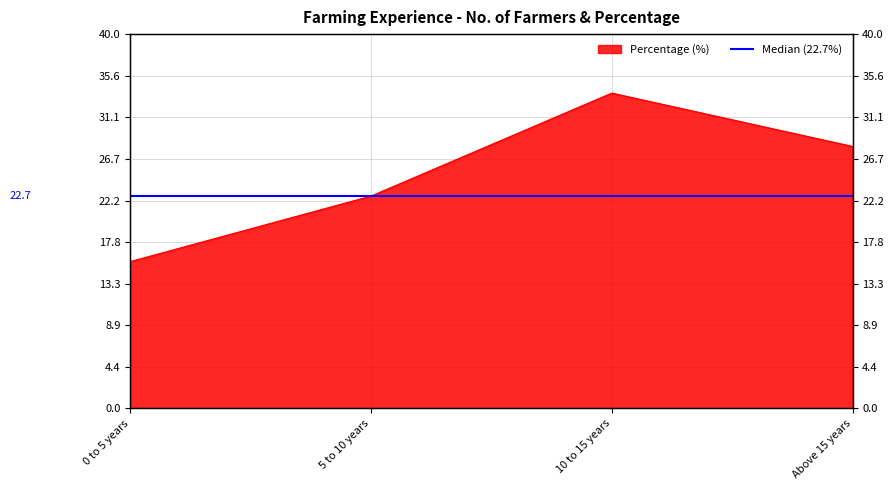

Between Above 15 years and 5 to 10 years, which is larger?

Above 15 years